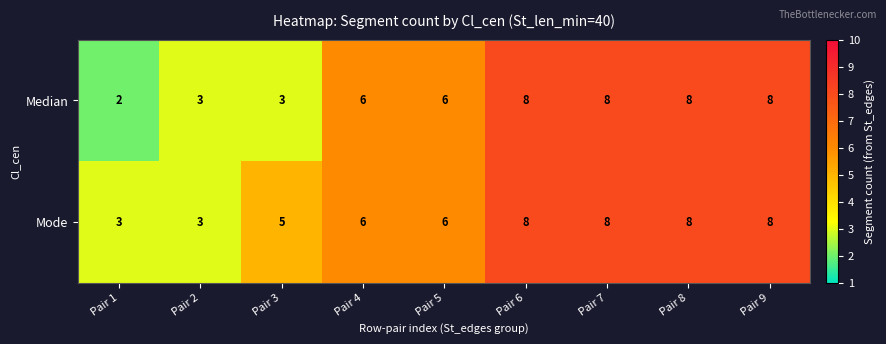

How many categories are shown in the chart?

9